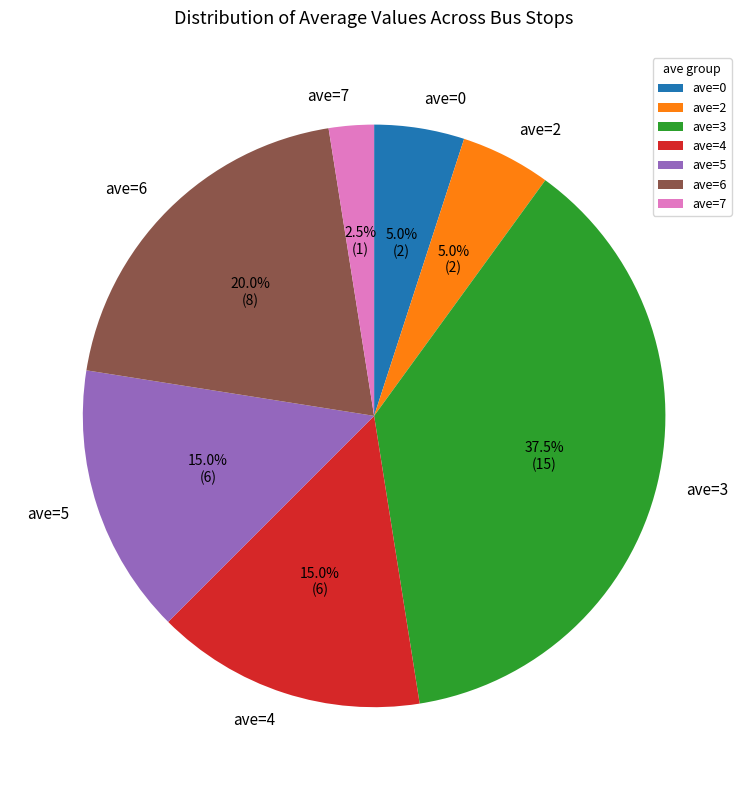

What percentage is the ave=0 slice, to the nearest percent?

5%